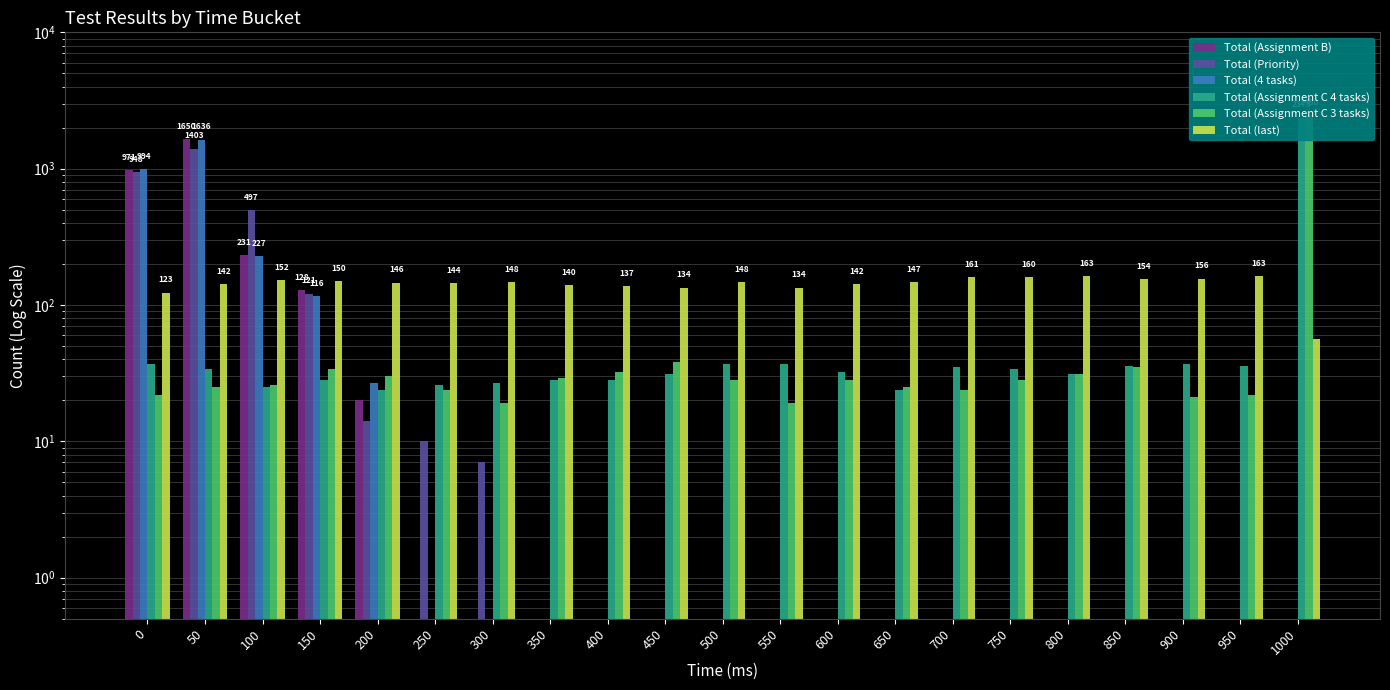

Reading right to left, what are all the values shown in this chart?

Total (Assignment B): 1000=0.5	950=0.5	900=0.5	850=0.5	800=0.5	750=0.5	700=0.5	650=0.5	600=0.5	550=0.5	500=0.5	450=0.5	400=0.5	350=0.5	300=0.5	250=0.5	200=20.0	150=128.0	100=231.0	50=1650.0	0=971.0
Total (Priority): 1000=0.5	950=0.5	900=0.5	850=0.5	800=0.5	750=0.5	700=0.5	650=0.5	600=0.5	550=0.5	500=0.5	450=0.5	400=0.5	350=0.5	300=7.0	250=10.0	200=14.0	150=121.0	100=497.0	50=1403.0	0=948.0
Total (4 tasks): 1000=0.5	950=0.5	900=0.5	850=0.5	800=0.5	750=0.5	700=0.5	650=0.5	600=0.5	550=0.5	500=0.5	450=0.5	400=0.5	350=0.5	300=0.5	250=0.5	200=27.0	150=116.0	100=227.0	50=1636.0	0=994.0
Total (Assignment C 4 tasks): 1000=2373.0	950=36.0	900=37.0	850=36.0	800=31.0	750=34.0	700=35.0	650=24.0	600=32.0	550=37.0	500=37.0	450=31.0	400=28.0	350=28.0	300=27.0	250=26.0	200=24.0	150=28.0	100=25.0	50=34.0	0=37.0
Total (Assignment C 3 tasks): 1000=2460.0	950=22.0	900=21.0	850=35.0	800=31.0	750=28.0	700=24.0	650=25.0	600=28.0	550=19.0	500=28.0	450=38.0	400=32.0	350=29.0	300=19.0	250=24.0	200=30.0	150=34.0	100=26.0	50=25.0	0=22.0
Total (last): 1000=56.0	950=163.0	900=156.0	850=154.0	800=163.0	750=160.0	700=161.0	650=147.0	600=142.0	550=134.0	500=148.0	450=134.0	400=137.0	350=140.0	300=148.0	250=144.0	200=146.0	150=150.0	100=152.0	50=142.0	0=123.0